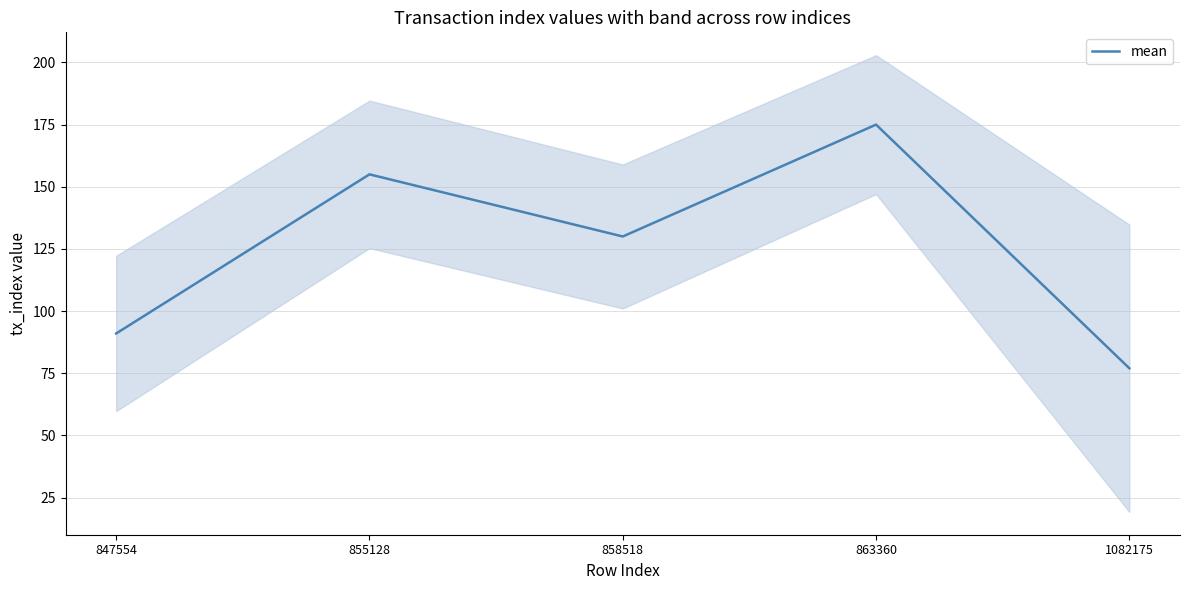

List the labels in order of value, largest first.

863360, 855128, 858518, 847554, 1082175